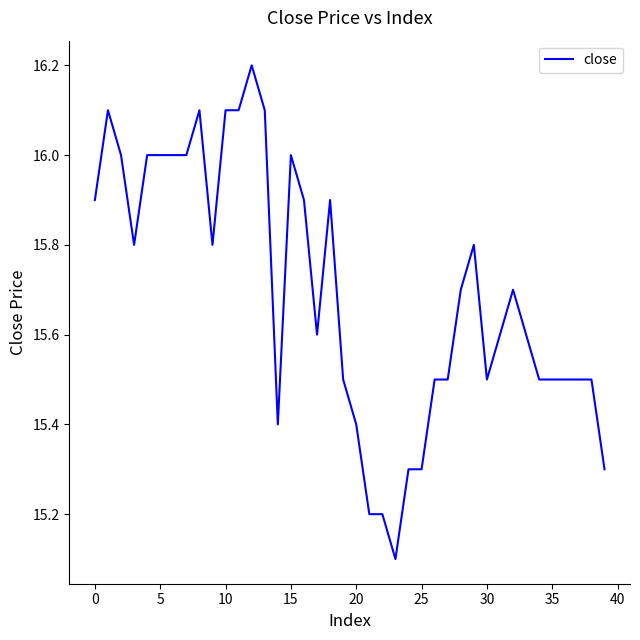

What is the difference between the maximum and minimum values?

1.1